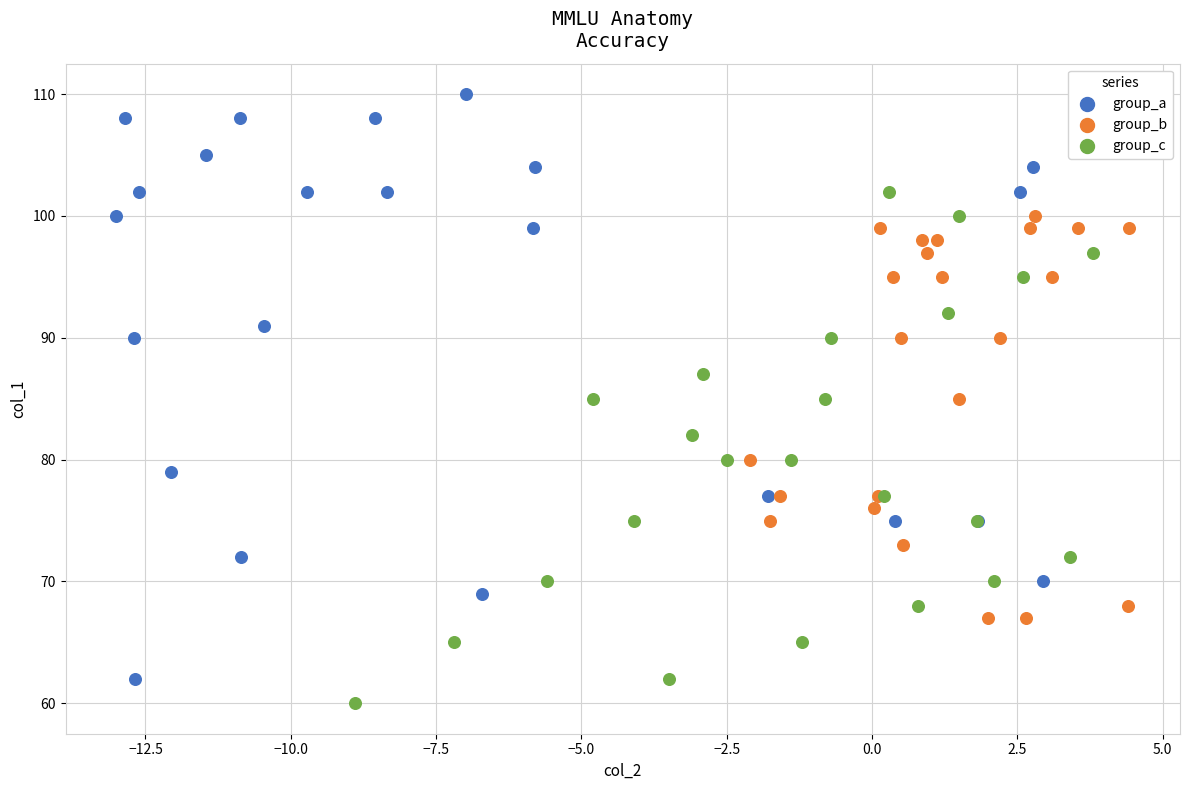

Which series has the largest Y range (max minus min)?

group_a